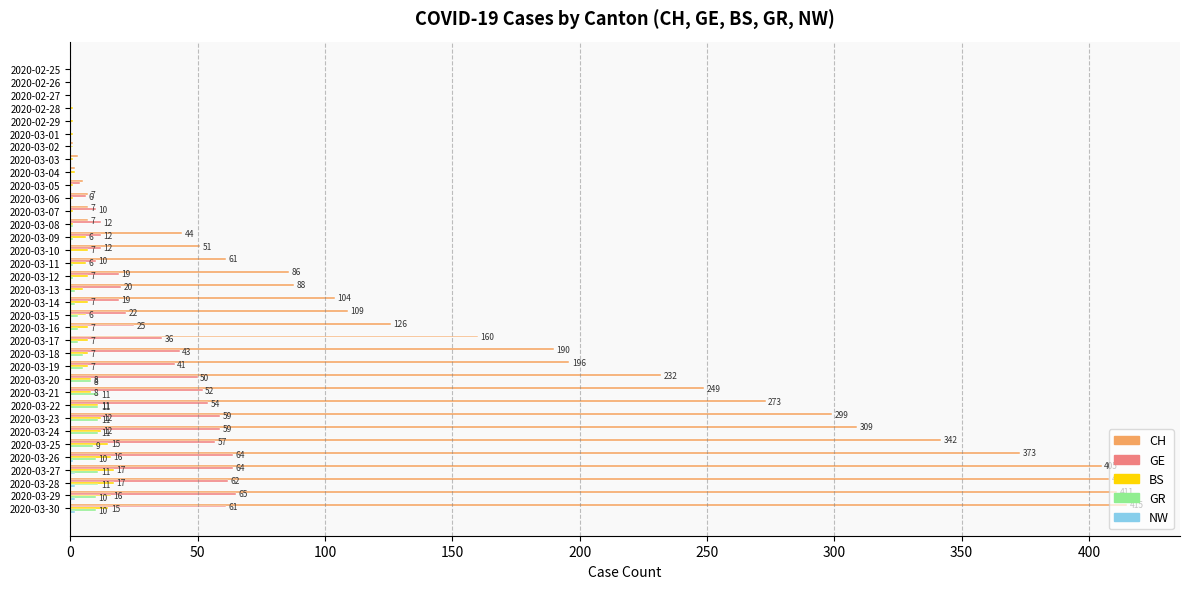

Which series has the largest total across all categories?

CH